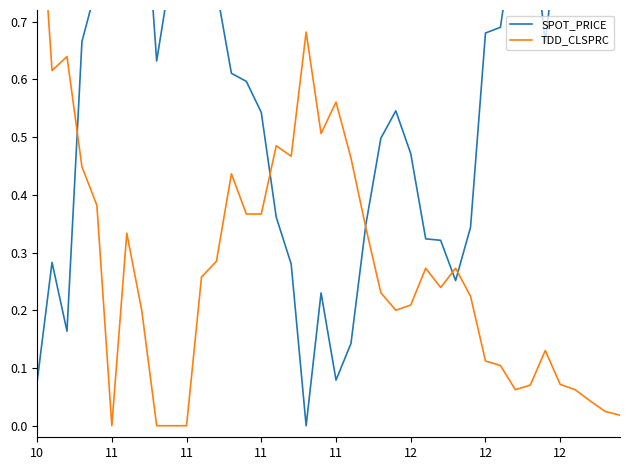

The SPOT_PRICE series shows 0.3 at 37. True or false?

False